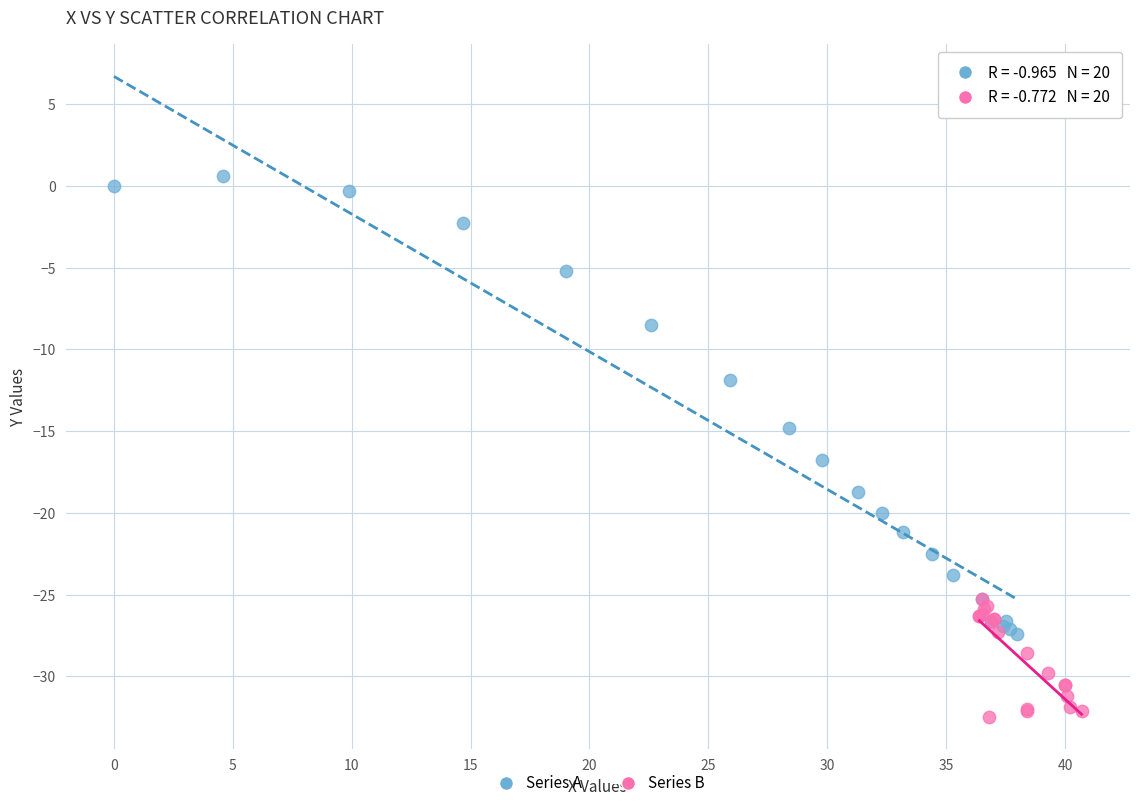

Which series contains the highest Y value?

Series A